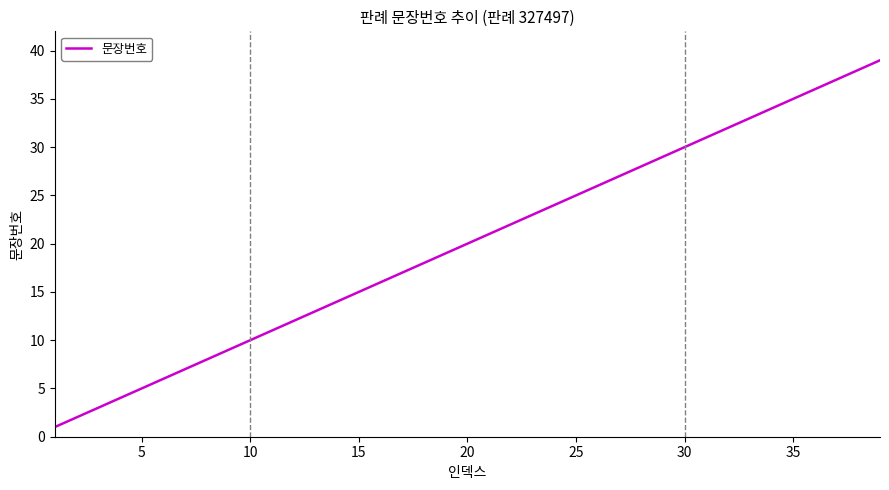

What is the maximum value shown in the chart?

39